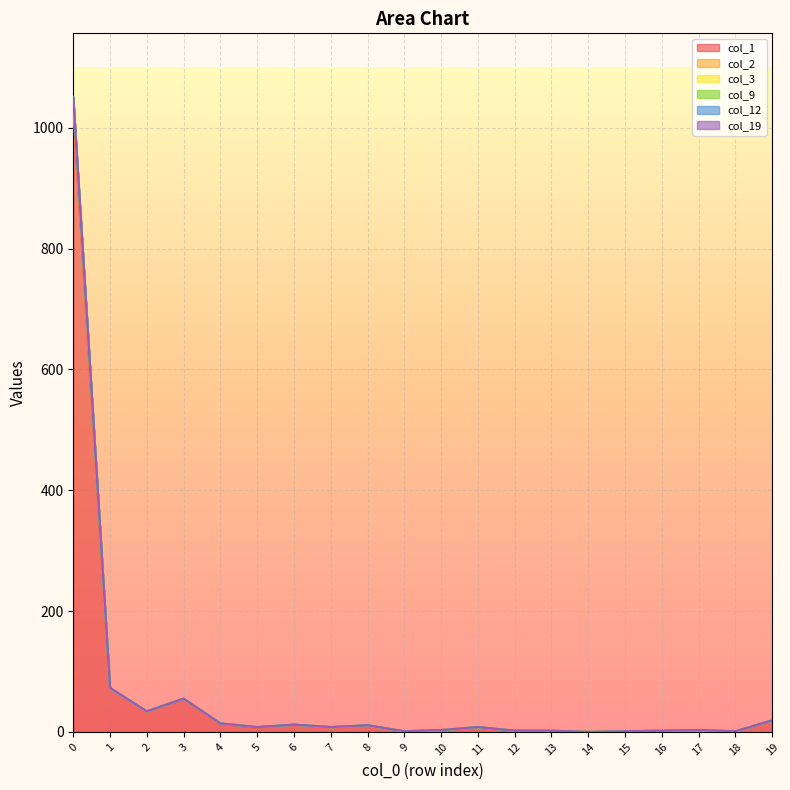

What is the value of the col_2 point at the 13th from the left?

2